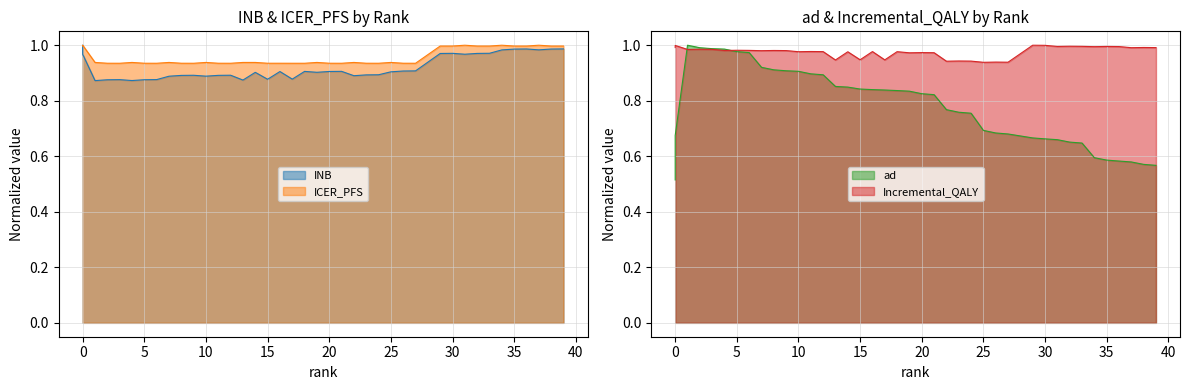

What are all the series names shown in the legend?

INB, Incremental_QALY, ICER_PFS, ad